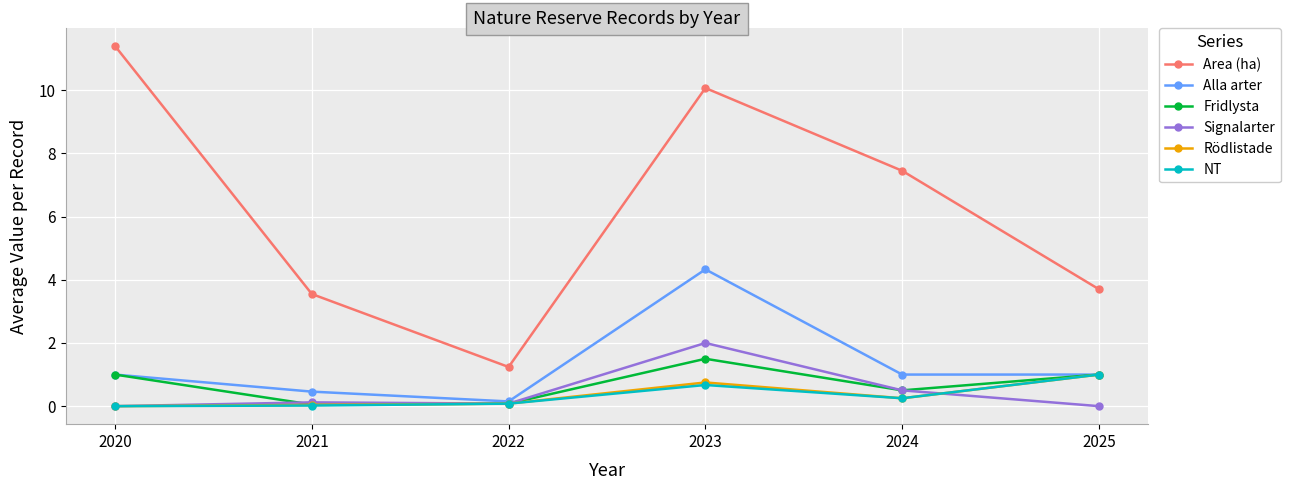

True or false: Alla arter has a value of 0.1 at 2022.

True